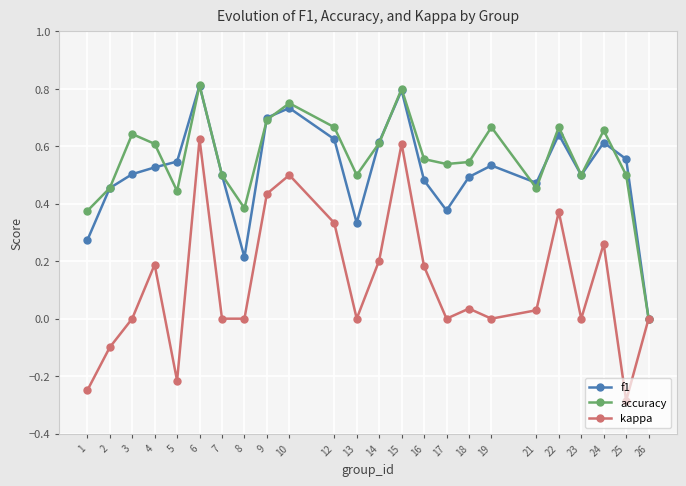

What is the total value across all series at 17?

0.9